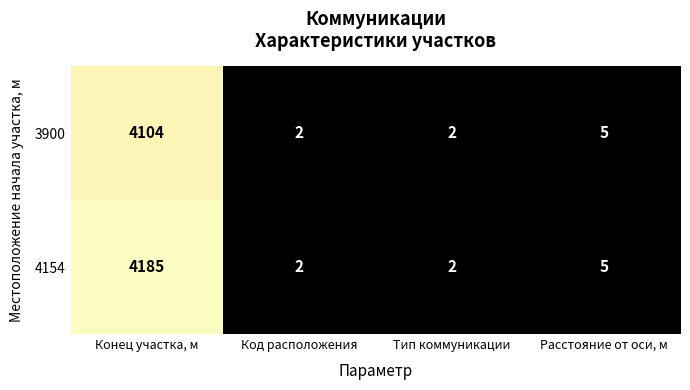

Rank the series by their maximum value, from highest to lowest.

4154, 3900